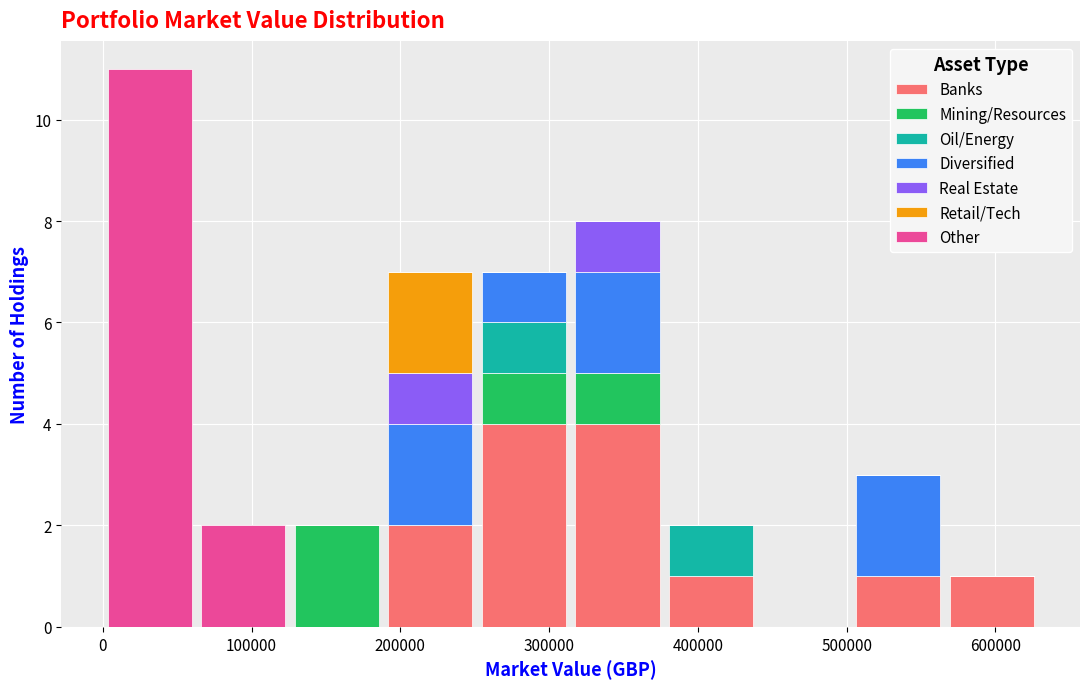

Reading left to right, transcribe this chart: for each stacked bar, give the range it covers on the x-axis and its total height. Neither the bar edges nor the heights are printed on the chart, so give them approximately, as read against the axes.

0 to 60000: 11
60000 to 130000: 2
130000 to 190000: 2
190000 to 250000: 7
250000 to 310000: 7
310000 to 380000: 8
380000 to 440000: 2
440000 to 500000: 0
500000 to 570000: 3
570000 to 630000: 1